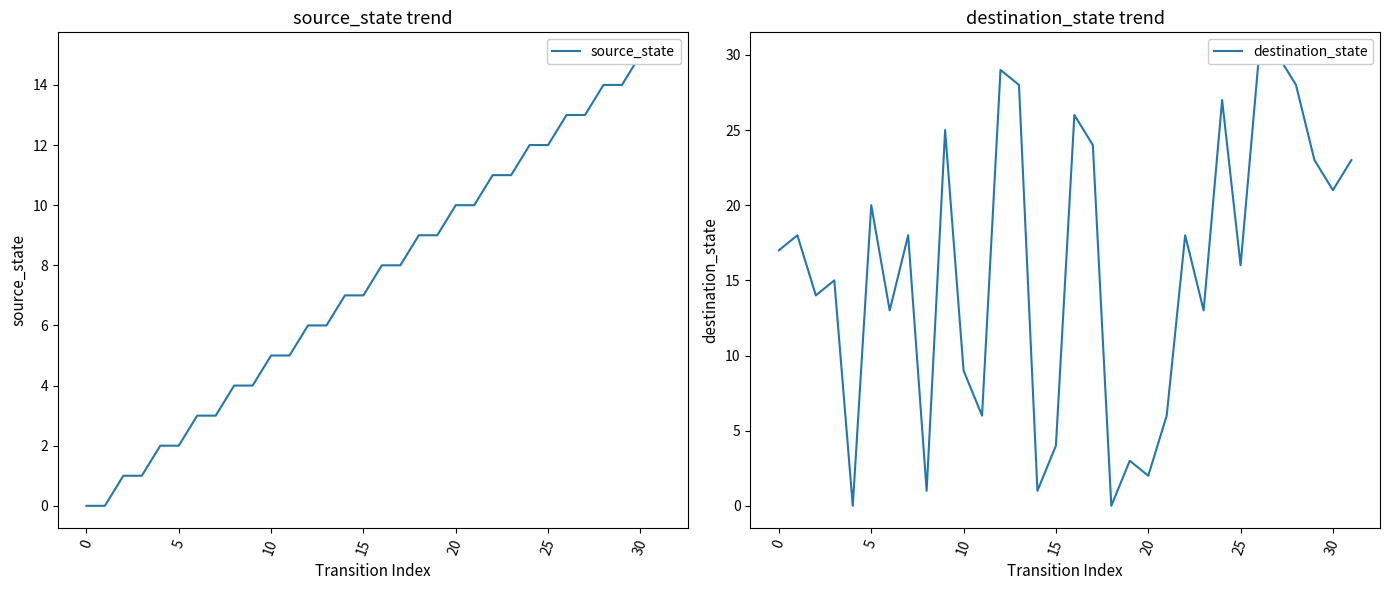

Where does the source_state series first go above 8?

18